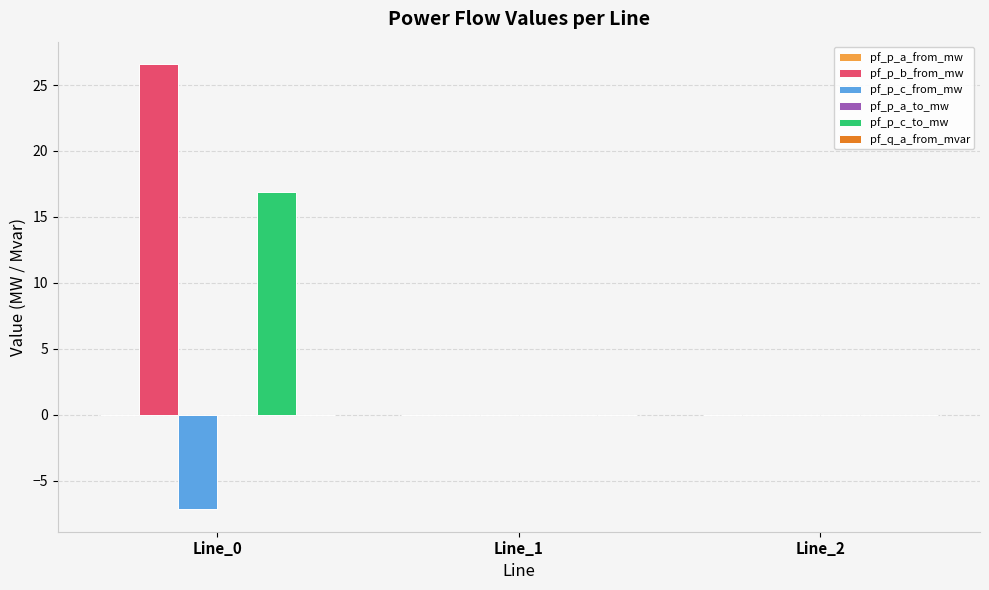

True or false: pf_p_b_from_mw has a value of 46.7 at Line_0.

False